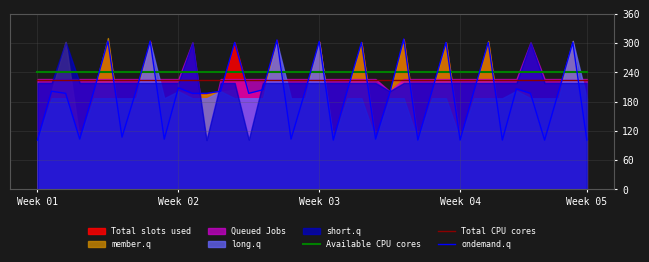

What position from the right is 22?

18